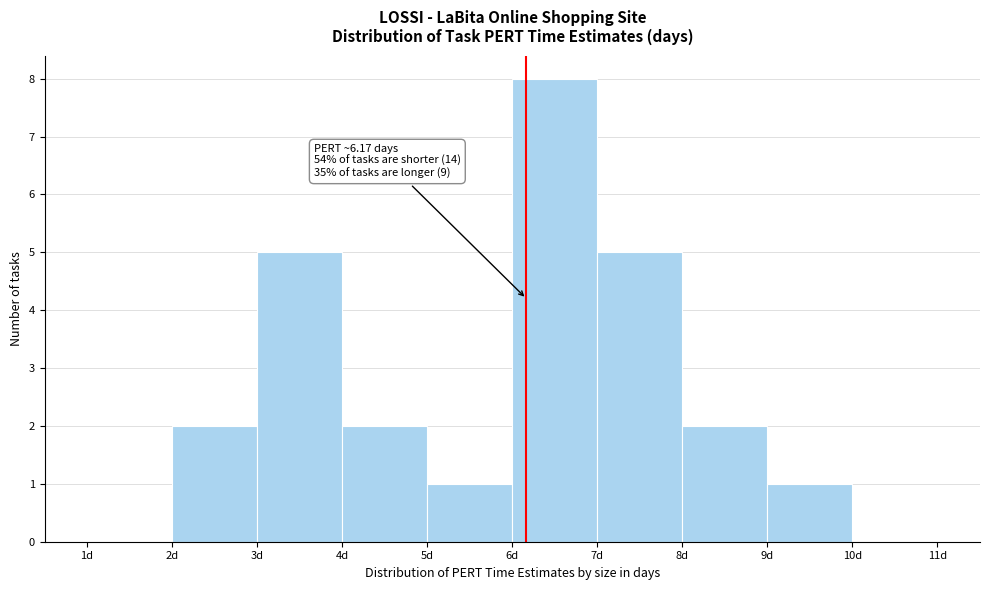

Which range on the x-axis has the tallest bar?

6 to 7